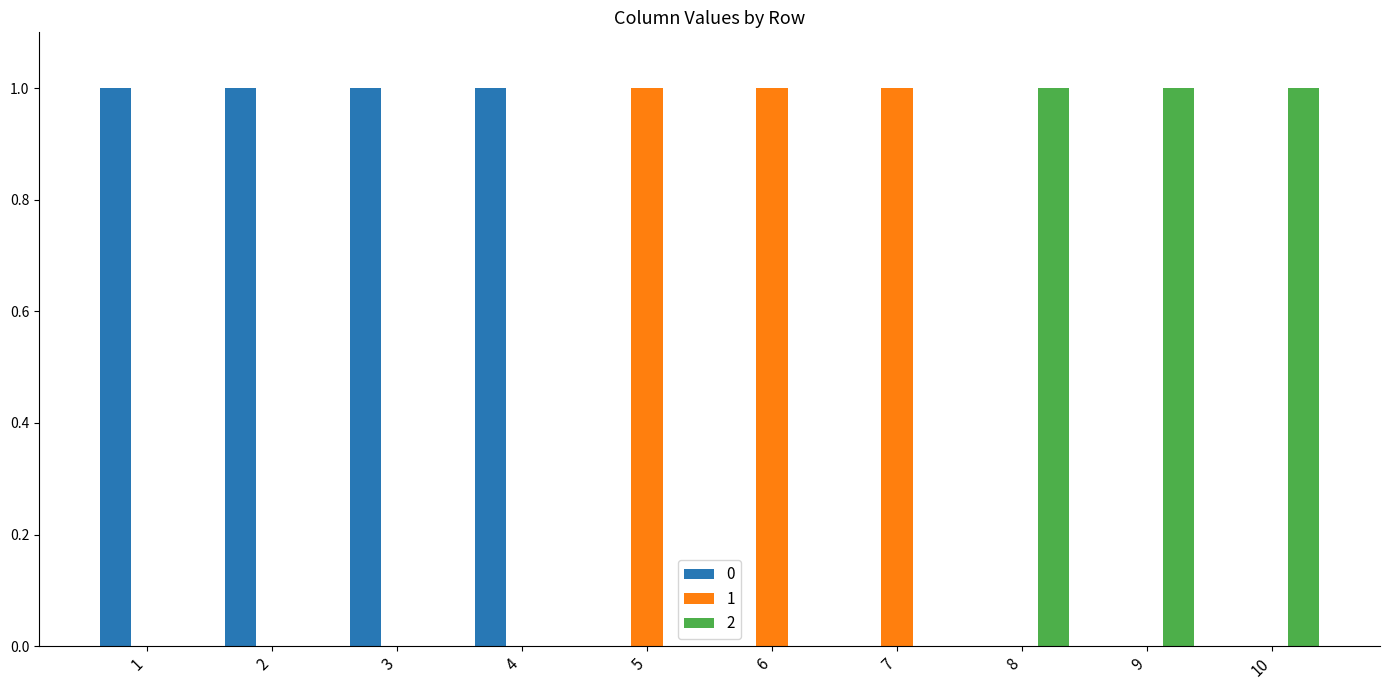

The 1 series shows 1 at 6. True or false?

True